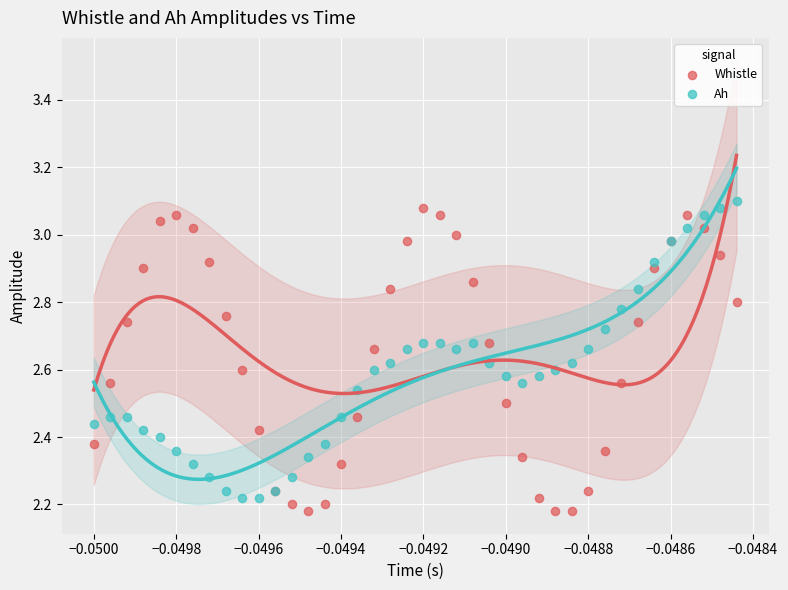

Which series contains the highest Y value?

Ah